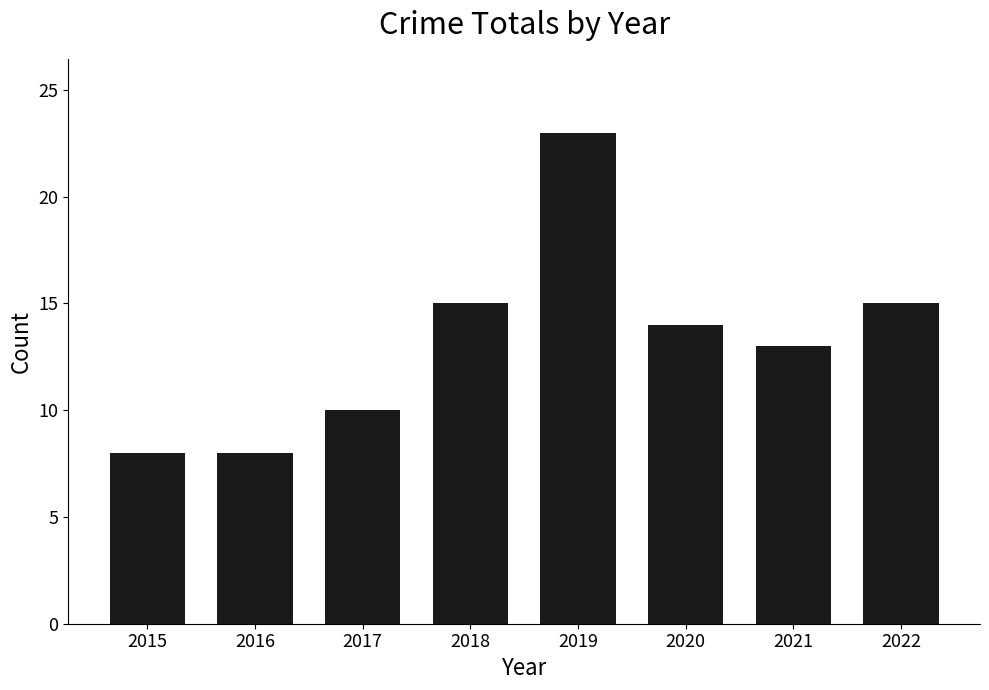

What is the sum of the values at 2017 and 2018?

25